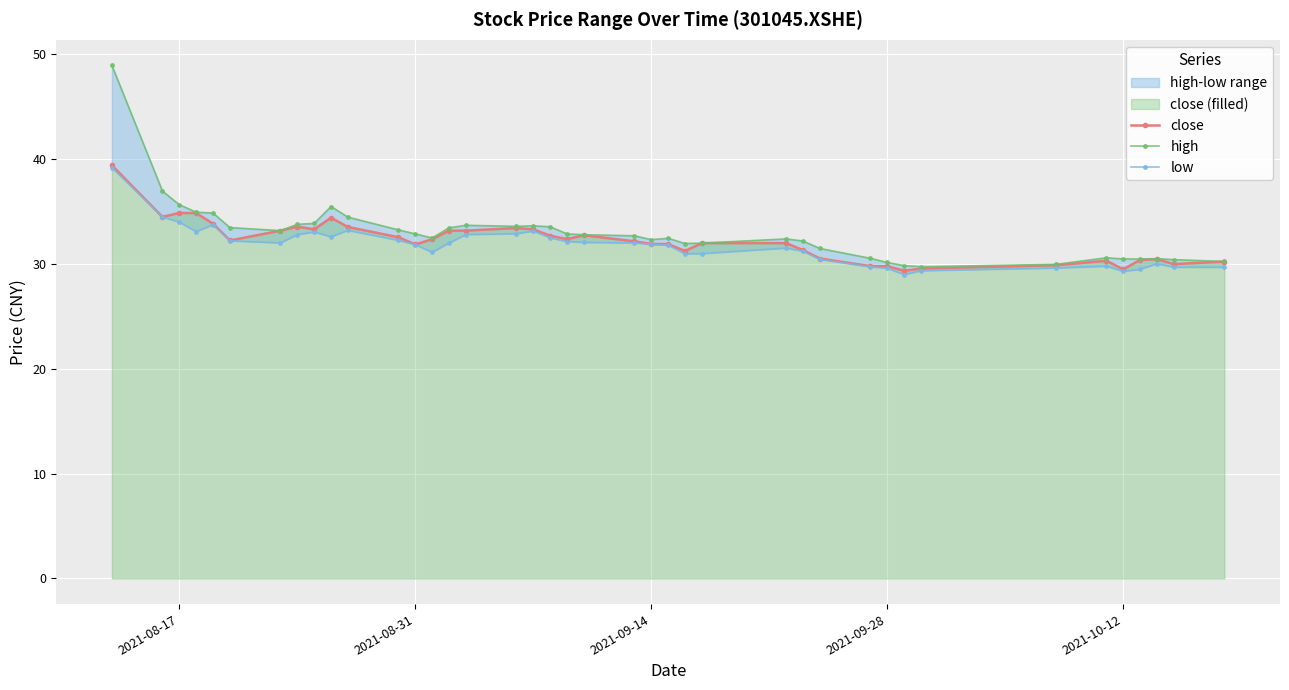

What is the lowest value of the close series?

29.4